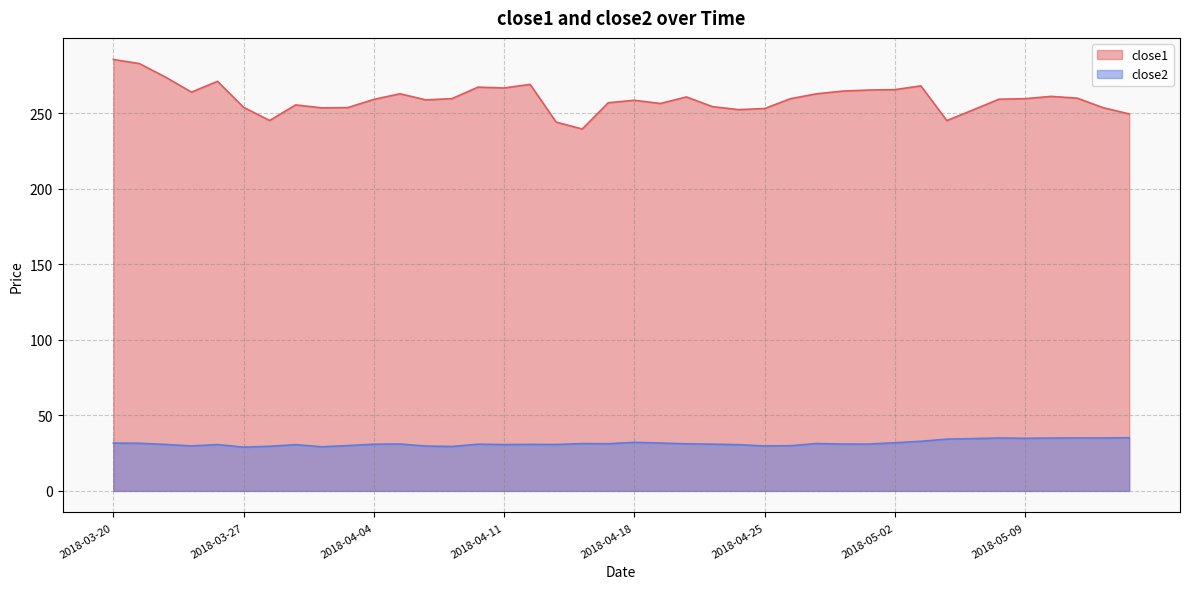

What is the value of the close1 point at the 34th from the left?

252.0